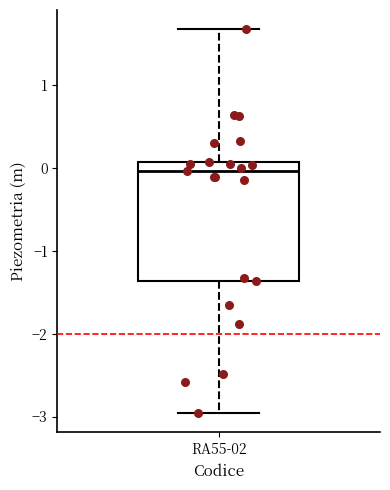

Where is the upper edge of the box for RA55-02 on the y-axis? The values are not printed on the chart, so give them approximately, as read against the axis.

0.1